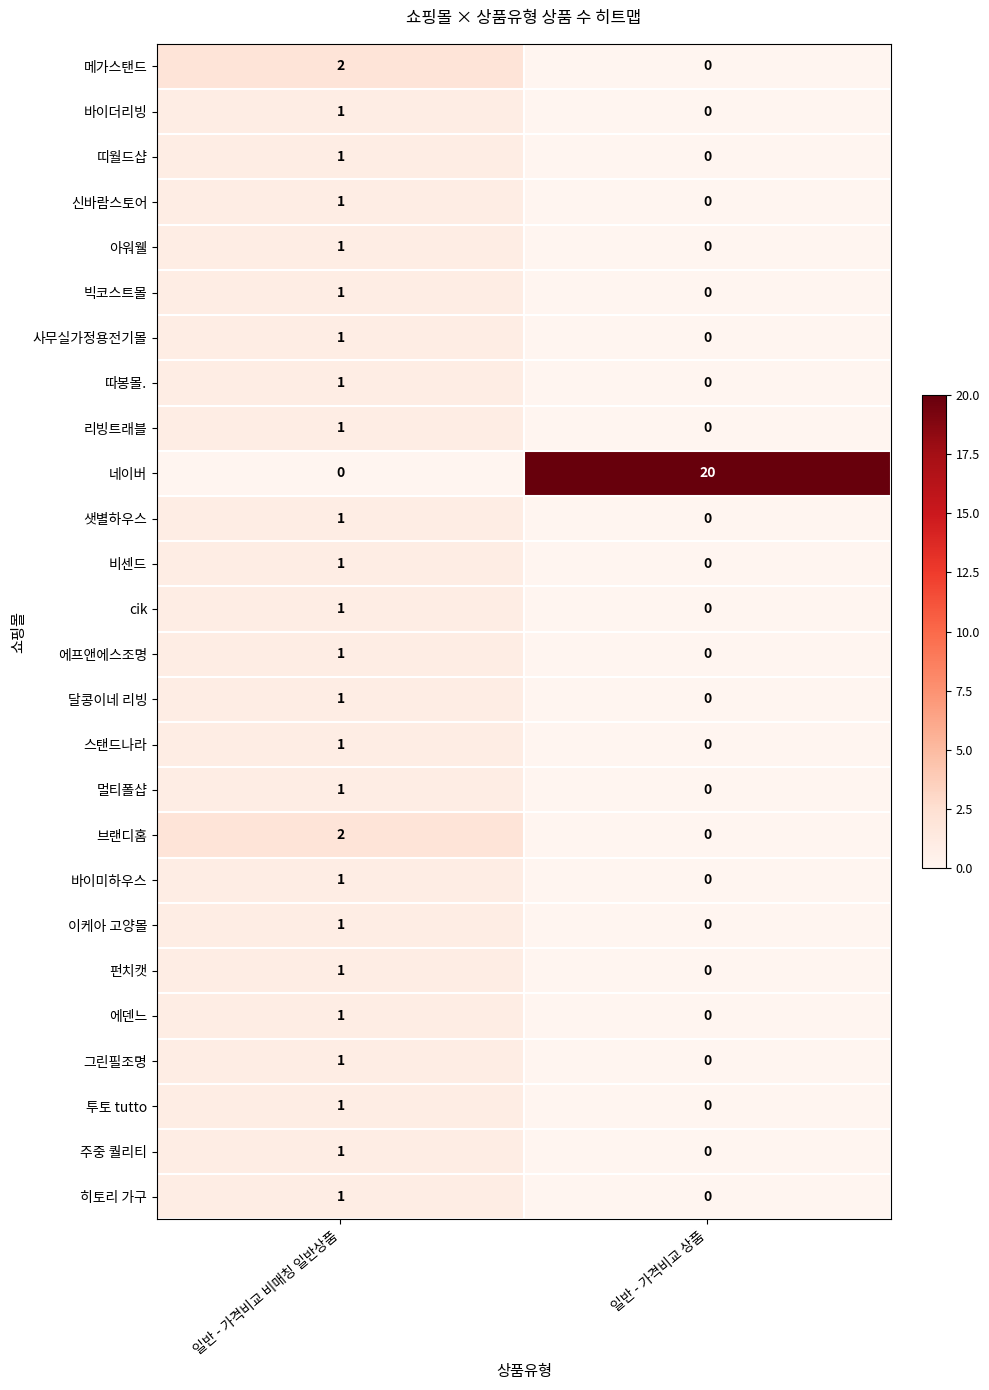

How many series are shown in this chart?

26